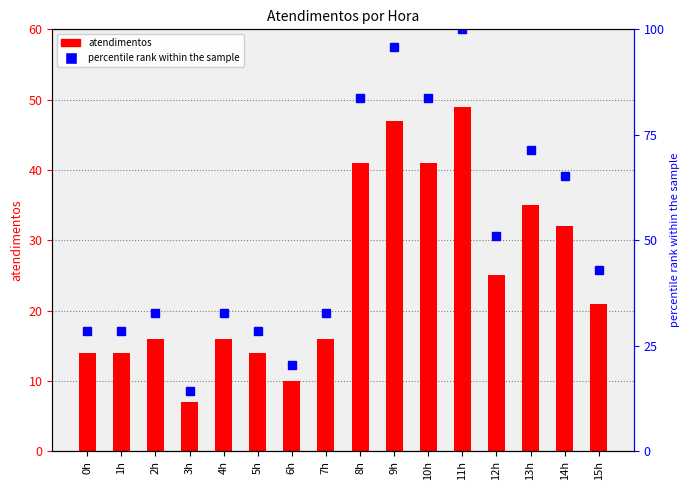

At how many categories does at least one series exceed 39?

8